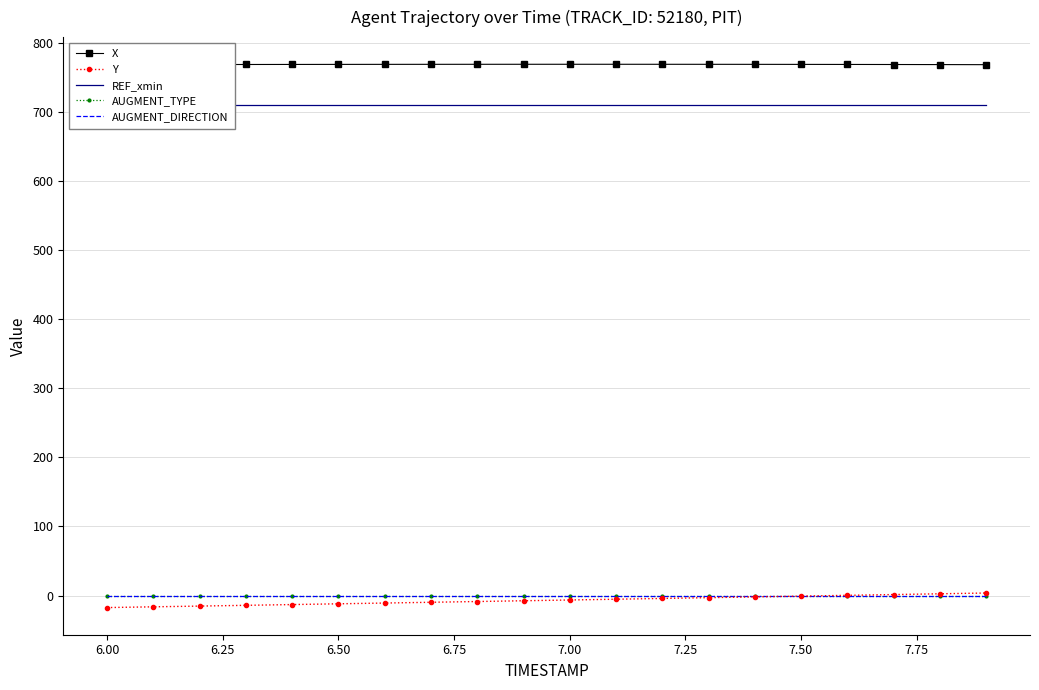

What position from the left is 7.50?

16